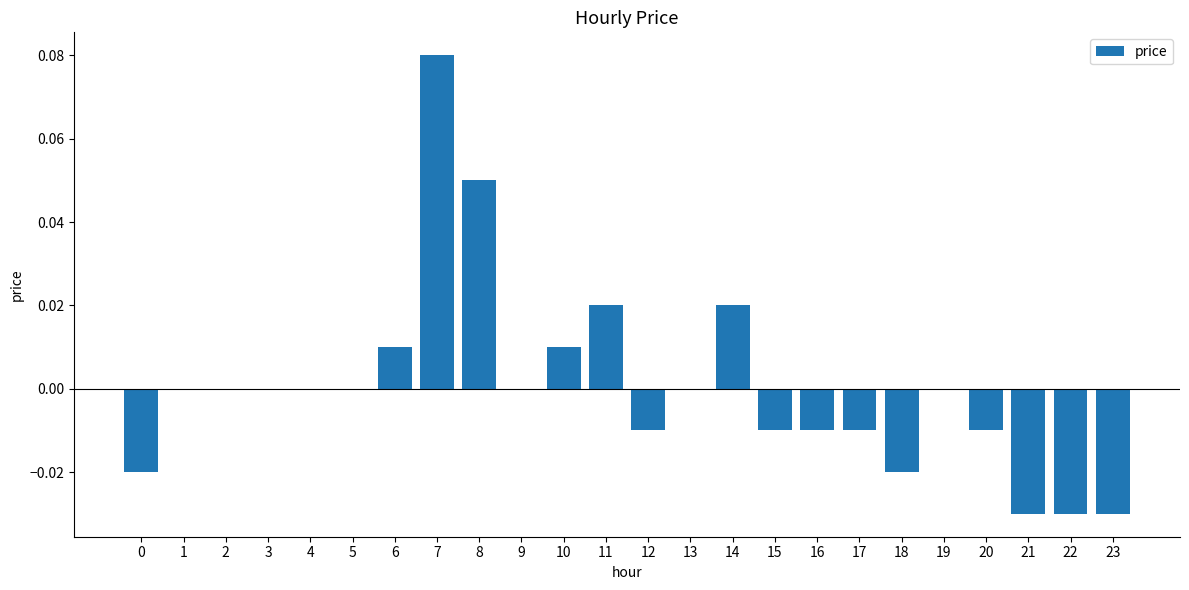

The value at 17 is -0.0. True or false?

True